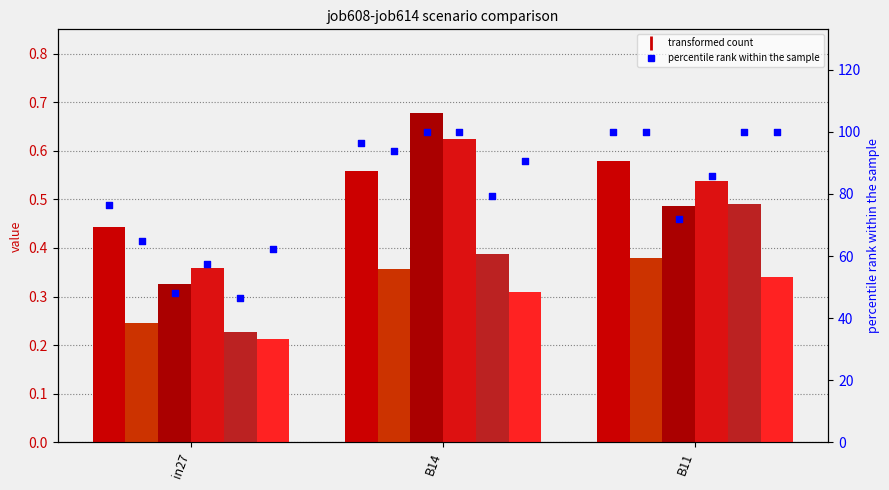

What is the total value across all series at B14?

2.9